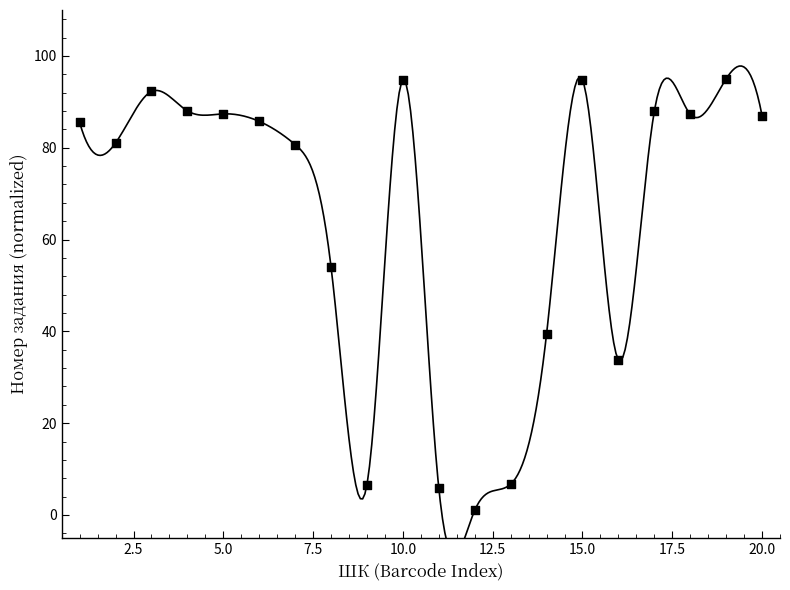

What is the range of X values (max minus min)?

19.0